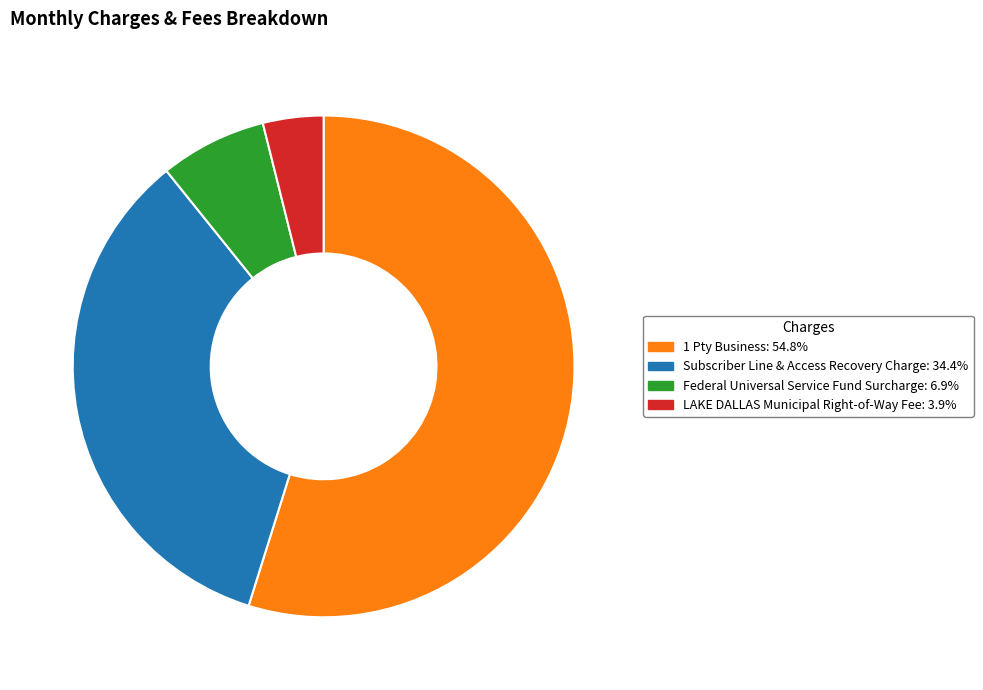

The 1 Pty Business slice represents 46% of the pie. True or false?

False